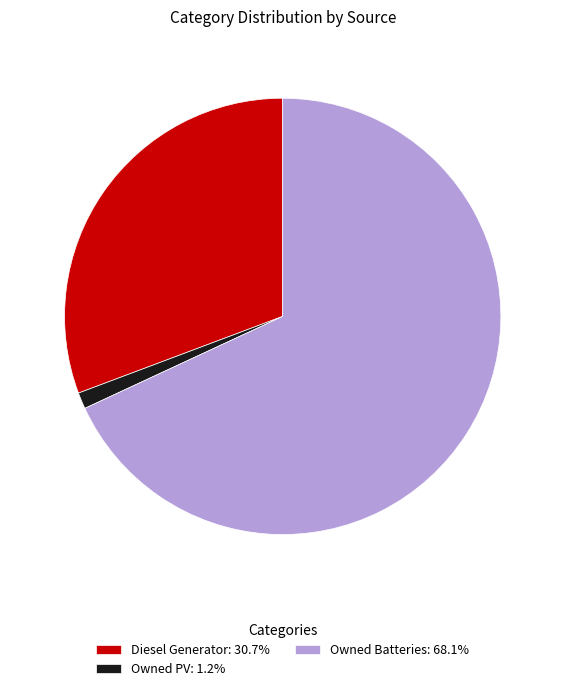

Is the sum of Owned Batteries: 68.1% and Diesel Generator: 30.7% greater than half?

Yes